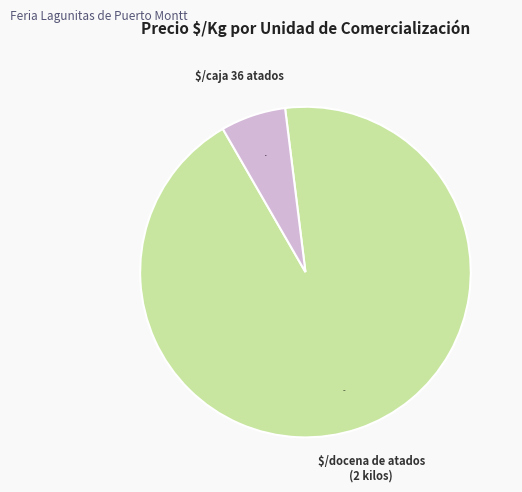

How many slices are in this pie chart?

2